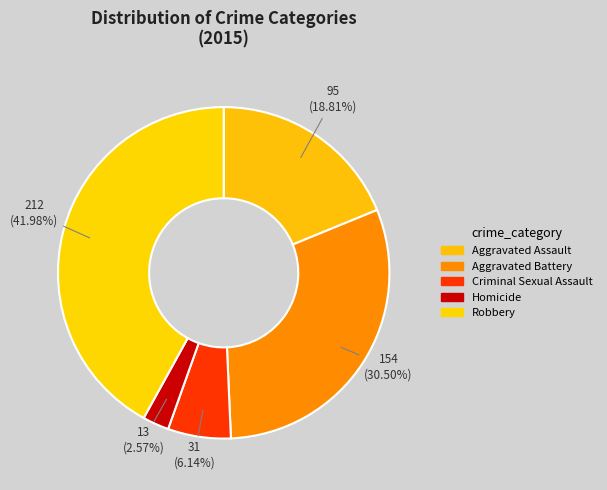

Count the number of slices in the pie.

5